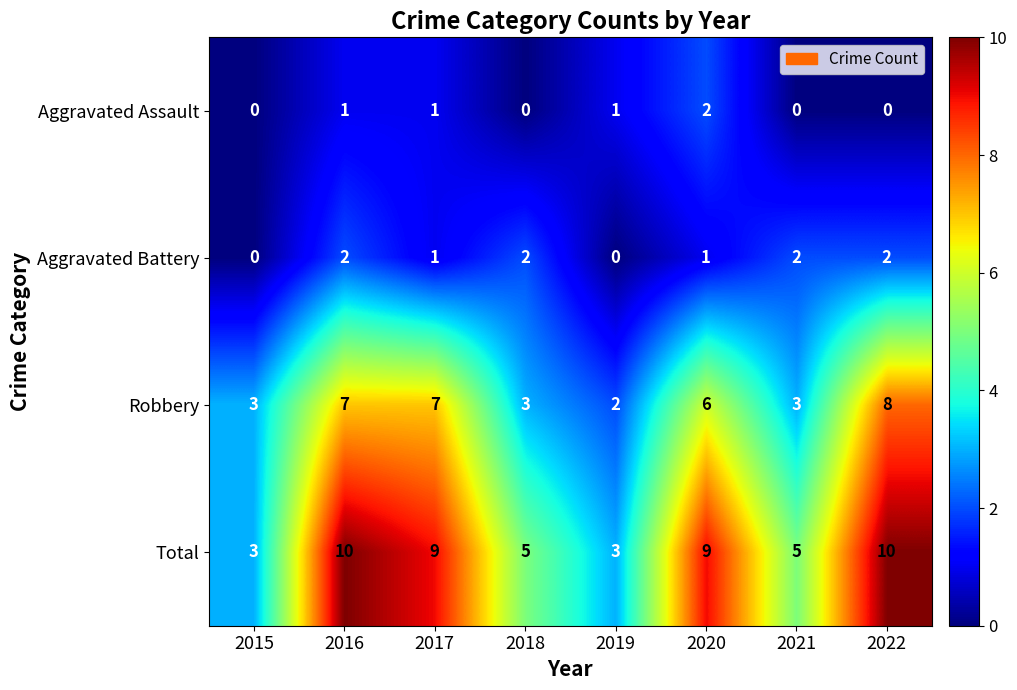

What is the sum of all Robbery values?

39